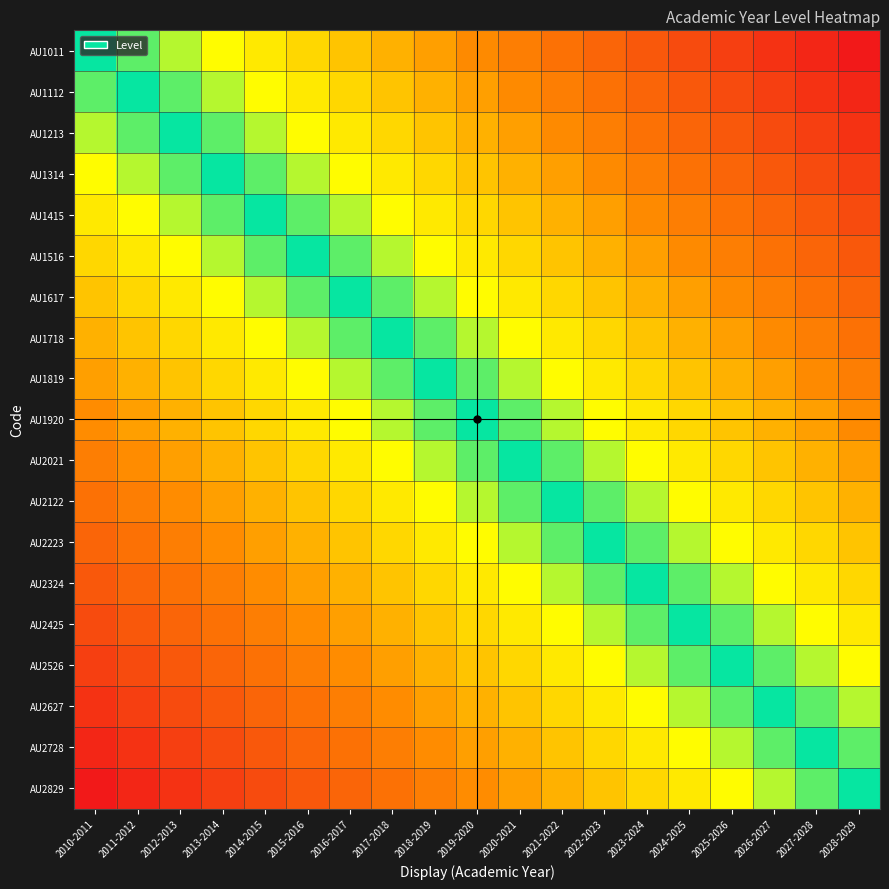

Reading left to right, list all the values displayed in this chart.

AU1011: 2010-2011=0.0	2011-2012=0.1	2012-2013=0.1	2013-2014=0.2	2014-2015=0.2	2015-2016=0.3	2016-2017=0.3	2017-2018=0.4	2018-2019=0.4	2019-2020=0.5	2020-2021=0.6	2021-2022=0.6	2022-2023=0.7	2023-2024=0.7	2024-2025=0.8	2025-2026=0.8	2026-2027=0.9	2027-2028=0.9	2028-2029=1.0
AU1112: 2010-2011=-0.1	2011-2012=0.0	2012-2013=0.1	2013-2014=0.1	2014-2015=0.2	2015-2016=0.2	2016-2017=0.3	2017-2018=0.3	2018-2019=0.4	2019-2020=0.4	2020-2021=0.5	2021-2022=0.6	2022-2023=0.6	2023-2024=0.7	2024-2025=0.7	2025-2026=0.8	2026-2027=0.8	2027-2028=0.9	2028-2029=0.9
AU1213: 2010-2011=-0.1	2011-2012=-0.1	2012-2013=0.0	2013-2014=0.1	2014-2015=0.1	2015-2016=0.2	2016-2017=0.2	2017-2018=0.3	2018-2019=0.3	2019-2020=0.4	2020-2021=0.4	2021-2022=0.5	2022-2023=0.6	2023-2024=0.6	2024-2025=0.7	2025-2026=0.7	2026-2027=0.8	2027-2028=0.8	2028-2029=0.9
AU1314: 2010-2011=-0.2	2011-2012=-0.1	2012-2013=-0.1	2013-2014=0.0	2014-2015=0.1	2015-2016=0.1	2016-2017=0.2	2017-2018=0.2	2018-2019=0.3	2019-2020=0.3	2020-2021=0.4	2021-2022=0.4	2022-2023=0.5	2023-2024=0.6	2024-2025=0.6	2025-2026=0.7	2026-2027=0.7	2027-2028=0.8	2028-2029=0.8
AU1415: 2010-2011=-0.2	2011-2012=-0.2	2012-2013=-0.1	2013-2014=-0.1	2014-2015=0.0	2015-2016=0.1	2016-2017=0.1	2017-2018=0.2	2018-2019=0.2	2019-2020=0.3	2020-2021=0.3	2021-2022=0.4	2022-2023=0.4	2023-2024=0.5	2024-2025=0.6	2025-2026=0.6	2026-2027=0.7	2027-2028=0.7	2028-2029=0.8
AU1516: 2010-2011=-0.3	2011-2012=-0.2	2012-2013=-0.2	2013-2014=-0.1	2014-2015=-0.1	2015-2016=0.0	2016-2017=0.1	2017-2018=0.1	2018-2019=0.2	2019-2020=0.2	2020-2021=0.3	2021-2022=0.3	2022-2023=0.4	2023-2024=0.4	2024-2025=0.5	2025-2026=0.6	2026-2027=0.6	2027-2028=0.7	2028-2029=0.7
AU1617: 2010-2011=-0.3	2011-2012=-0.3	2012-2013=-0.2	2013-2014=-0.2	2014-2015=-0.1	2015-2016=-0.1	2016-2017=0.0	2017-2018=0.1	2018-2019=0.1	2019-2020=0.2	2020-2021=0.2	2021-2022=0.3	2022-2023=0.3	2023-2024=0.4	2024-2025=0.4	2025-2026=0.5	2026-2027=0.6	2027-2028=0.6	2028-2029=0.7
AU1718: 2010-2011=-0.4	2011-2012=-0.3	2012-2013=-0.3	2013-2014=-0.2	2014-2015=-0.2	2015-2016=-0.1	2016-2017=-0.1	2017-2018=0.0	2018-2019=0.1	2019-2020=0.1	2020-2021=0.2	2021-2022=0.2	2022-2023=0.3	2023-2024=0.3	2024-2025=0.4	2025-2026=0.4	2026-2027=0.5	2027-2028=0.6	2028-2029=0.6
AU1819: 2010-2011=-0.4	2011-2012=-0.4	2012-2013=-0.3	2013-2014=-0.3	2014-2015=-0.2	2015-2016=-0.2	2016-2017=-0.1	2017-2018=-0.1	2018-2019=0.0	2019-2020=0.1	2020-2021=0.1	2021-2022=0.2	2022-2023=0.2	2023-2024=0.3	2024-2025=0.3	2025-2026=0.4	2026-2027=0.4	2027-2028=0.5	2028-2029=0.6
AU1920: 2010-2011=-0.5	2011-2012=-0.4	2012-2013=-0.4	2013-2014=-0.3	2014-2015=-0.3	2015-2016=-0.2	2016-2017=-0.2	2017-2018=-0.1	2018-2019=-0.1	2019-2020=0.0	2020-2021=0.1	2021-2022=0.1	2022-2023=0.2	2023-2024=0.2	2024-2025=0.3	2025-2026=0.3	2026-2027=0.4	2027-2028=0.4	2028-2029=0.5
AU2021: 2010-2011=-0.6	2011-2012=-0.5	2012-2013=-0.4	2013-2014=-0.4	2014-2015=-0.3	2015-2016=-0.3	2016-2017=-0.2	2017-2018=-0.2	2018-2019=-0.1	2019-2020=-0.1	2020-2021=0.0	2021-2022=0.1	2022-2023=0.1	2023-2024=0.2	2024-2025=0.2	2025-2026=0.3	2026-2027=0.3	2027-2028=0.4	2028-2029=0.4
AU2122: 2010-2011=-0.6	2011-2012=-0.6	2012-2013=-0.5	2013-2014=-0.4	2014-2015=-0.4	2015-2016=-0.3	2016-2017=-0.3	2017-2018=-0.2	2018-2019=-0.2	2019-2020=-0.1	2020-2021=-0.1	2021-2022=0.0	2022-2023=0.1	2023-2024=0.1	2024-2025=0.2	2025-2026=0.2	2026-2027=0.3	2027-2028=0.3	2028-2029=0.4
AU2223: 2010-2011=-0.7	2011-2012=-0.6	2012-2013=-0.6	2013-2014=-0.5	2014-2015=-0.4	2015-2016=-0.4	2016-2017=-0.3	2017-2018=-0.3	2018-2019=-0.2	2019-2020=-0.2	2020-2021=-0.1	2021-2022=-0.1	2022-2023=0.0	2023-2024=0.1	2024-2025=0.1	2025-2026=0.2	2026-2027=0.2	2027-2028=0.3	2028-2029=0.3
AU2324: 2010-2011=-0.7	2011-2012=-0.7	2012-2013=-0.6	2013-2014=-0.6	2014-2015=-0.5	2015-2016=-0.4	2016-2017=-0.4	2017-2018=-0.3	2018-2019=-0.3	2019-2020=-0.2	2020-2021=-0.2	2021-2022=-0.1	2022-2023=-0.1	2023-2024=0.0	2024-2025=0.1	2025-2026=0.1	2026-2027=0.2	2027-2028=0.2	2028-2029=0.3
AU2425: 2010-2011=-0.8	2011-2012=-0.7	2012-2013=-0.7	2013-2014=-0.6	2014-2015=-0.6	2015-2016=-0.5	2016-2017=-0.4	2017-2018=-0.4	2018-2019=-0.3	2019-2020=-0.3	2020-2021=-0.2	2021-2022=-0.2	2022-2023=-0.1	2023-2024=-0.1	2024-2025=0.0	2025-2026=0.1	2026-2027=0.1	2027-2028=0.2	2028-2029=0.2
AU2526: 2010-2011=-0.8	2011-2012=-0.8	2012-2013=-0.7	2013-2014=-0.7	2014-2015=-0.6	2015-2016=-0.6	2016-2017=-0.5	2017-2018=-0.4	2018-2019=-0.4	2019-2020=-0.3	2020-2021=-0.3	2021-2022=-0.2	2022-2023=-0.2	2023-2024=-0.1	2024-2025=-0.1	2025-2026=0.0	2026-2027=0.1	2027-2028=0.1	2028-2029=0.2
AU2627: 2010-2011=-0.9	2011-2012=-0.8	2012-2013=-0.8	2013-2014=-0.7	2014-2015=-0.7	2015-2016=-0.6	2016-2017=-0.6	2017-2018=-0.5	2018-2019=-0.4	2019-2020=-0.4	2020-2021=-0.3	2021-2022=-0.3	2022-2023=-0.2	2023-2024=-0.2	2024-2025=-0.1	2025-2026=-0.1	2026-2027=0.0	2027-2028=0.1	2028-2029=0.1
AU2728: 2010-2011=-0.9	2011-2012=-0.9	2012-2013=-0.8	2013-2014=-0.8	2014-2015=-0.7	2015-2016=-0.7	2016-2017=-0.6	2017-2018=-0.6	2018-2019=-0.5	2019-2020=-0.4	2020-2021=-0.4	2021-2022=-0.3	2022-2023=-0.3	2023-2024=-0.2	2024-2025=-0.2	2025-2026=-0.1	2026-2027=-0.1	2027-2028=0.0	2028-2029=0.1
AU2829: 2010-2011=-1.0	2011-2012=-0.9	2012-2013=-0.9	2013-2014=-0.8	2014-2015=-0.8	2015-2016=-0.7	2016-2017=-0.7	2017-2018=-0.6	2018-2019=-0.6	2019-2020=-0.5	2020-2021=-0.4	2021-2022=-0.4	2022-2023=-0.3	2023-2024=-0.3	2024-2025=-0.2	2025-2026=-0.2	2026-2027=-0.1	2027-2028=-0.1	2028-2029=0.0